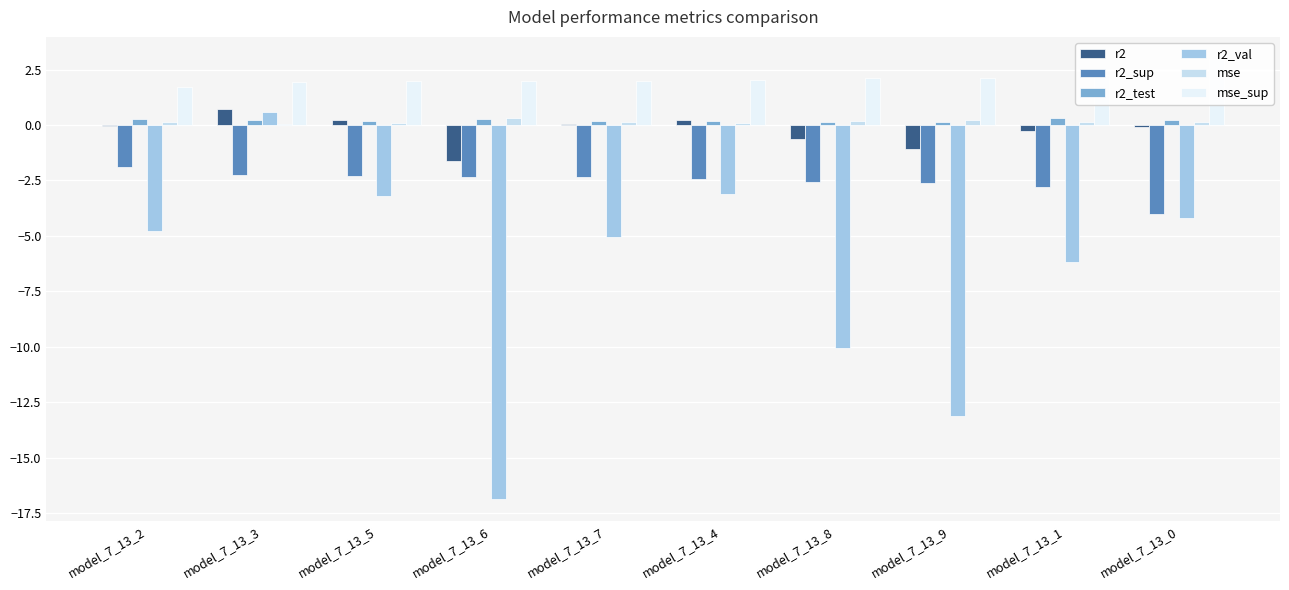

Which has a higher value, model_7_13_2 or model_7_13_3?

model_7_13_3